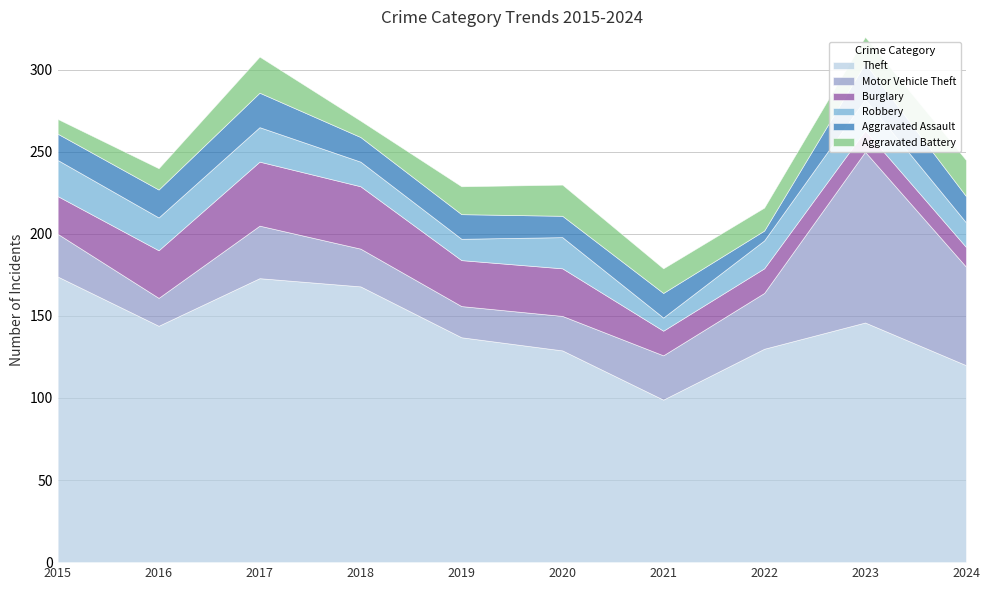

Is the value of Aggravated Battery at 2021 greater than the value of Burglary at 2023?

Yes